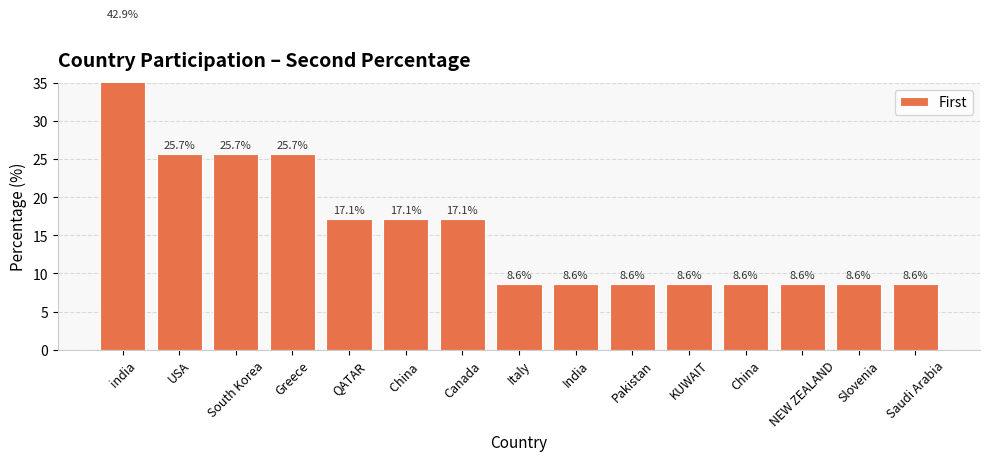

Reading left to right, list all the values displayed in this chart.

42.9	25.7	25.7	25.7	17.1	17.1	17.1	8.6	8.6	8.6	8.6	8.6	8.6	8.6	8.6